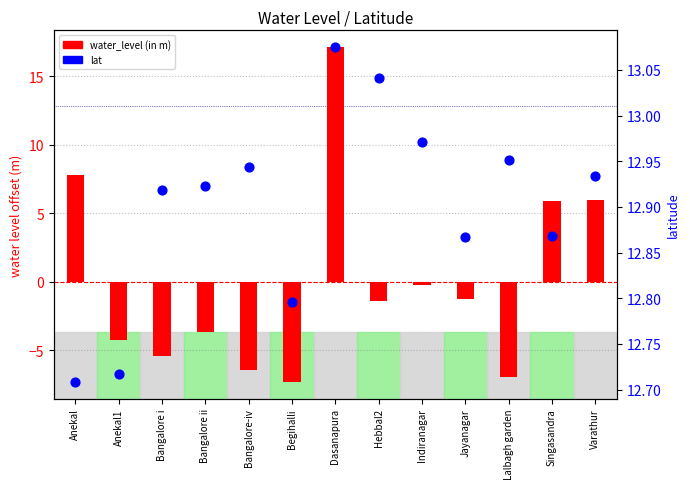

Is the value of water_level (in m) at Anekal1 greater than the value of lat at Lalbagh garden?

No